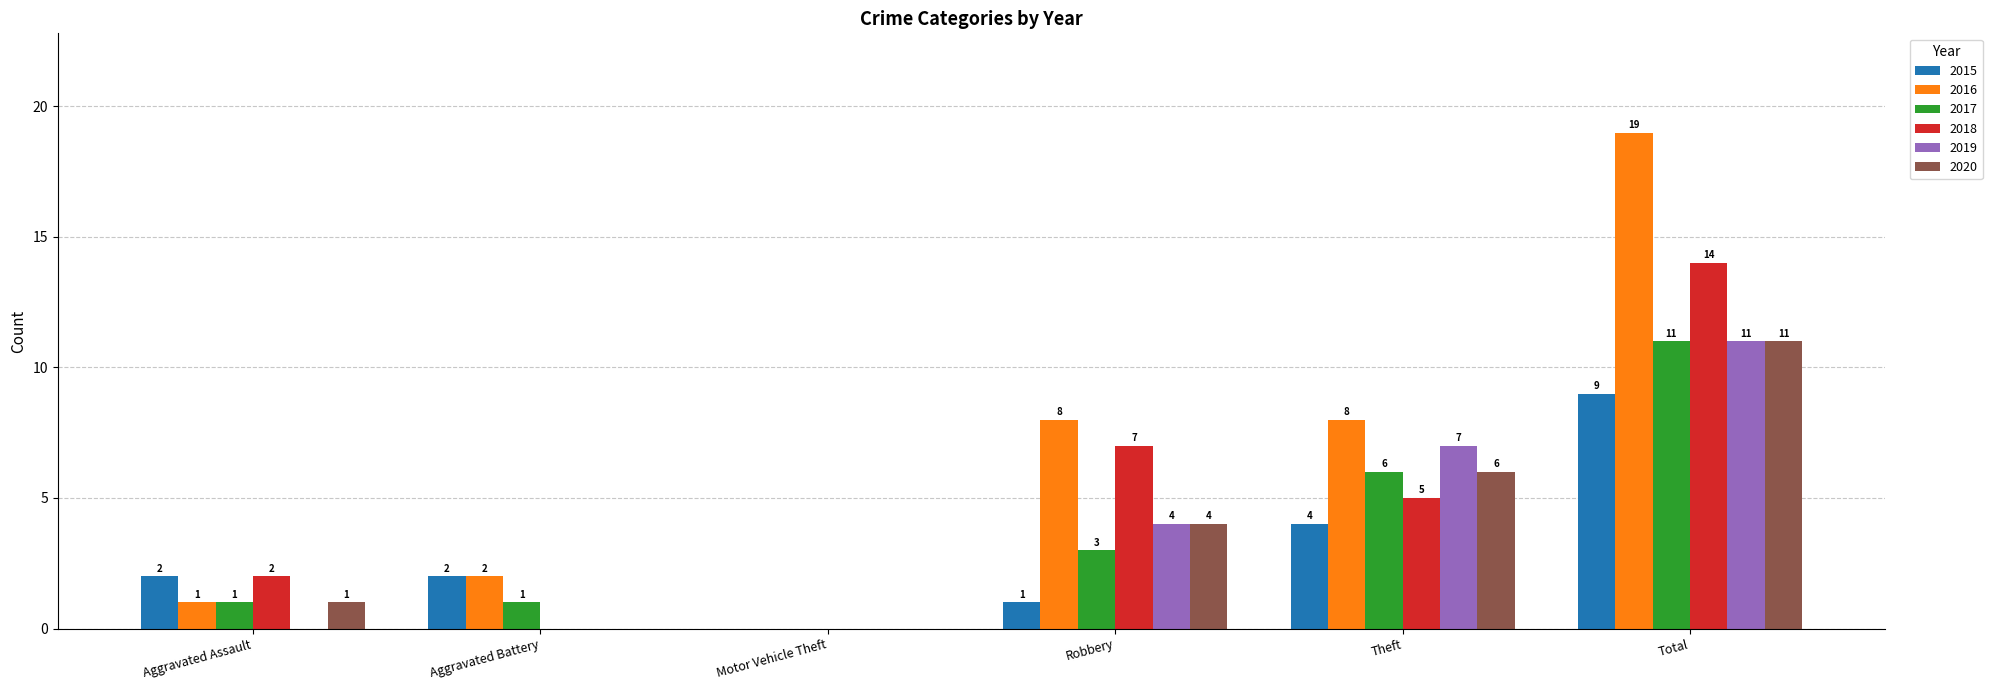

Between Aggravated Assault and Robbery, which series saw the biggest shift?

2016